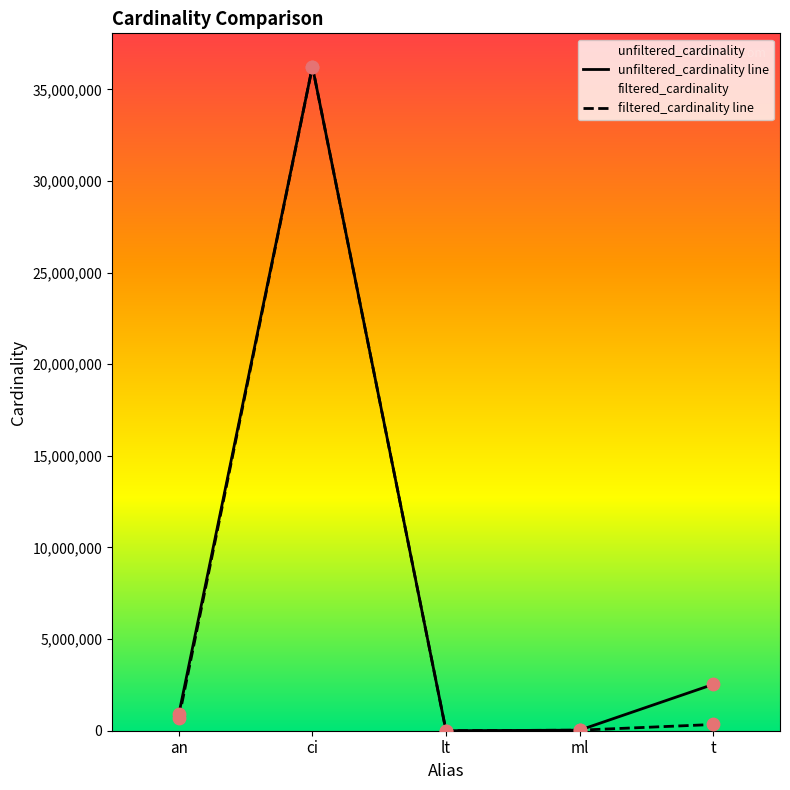

Which series reaches the minimum Y coordinate?

filtered_cardinality line